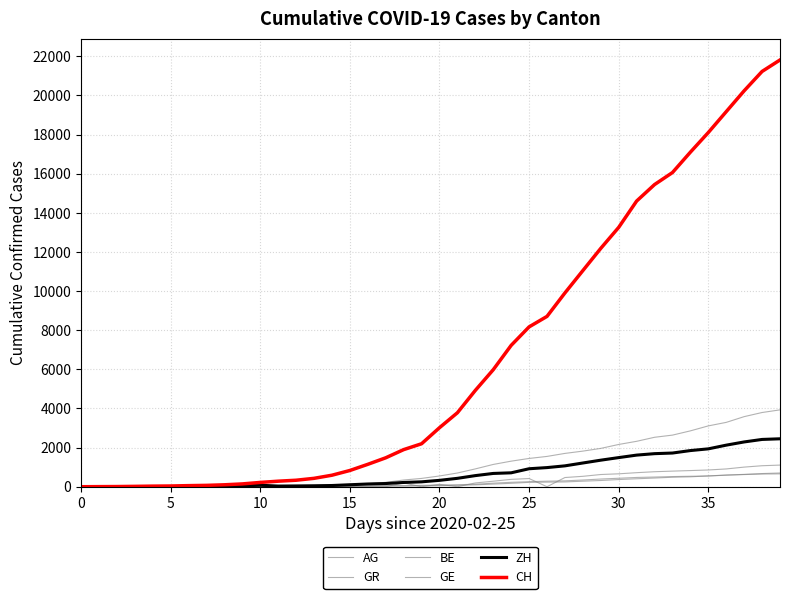

Is this an area chart (filled region under the line)?

No